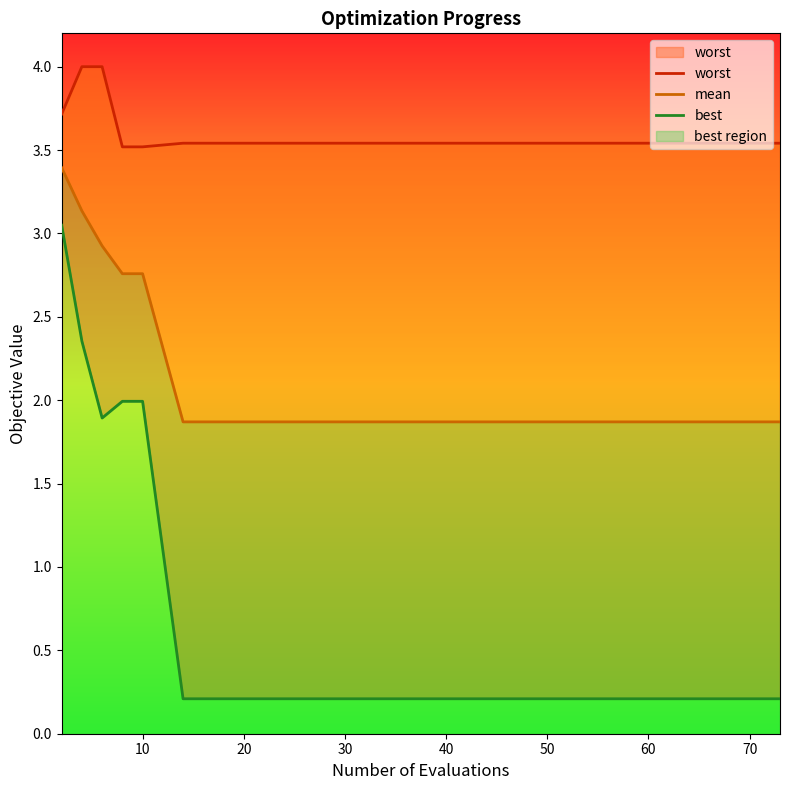

At how many categories does at least one series exceed 3?

15